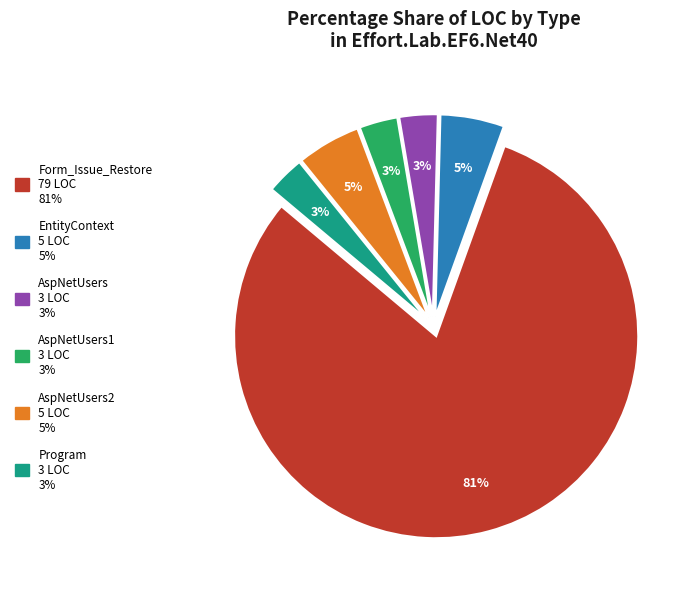

To the nearest percent, what is the difference between the largest and smallest slice percentages?

78%